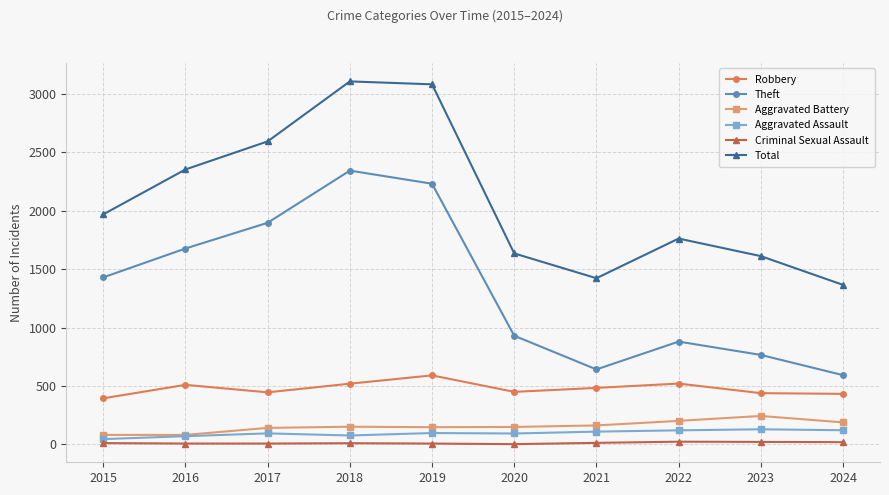

True or false: Theft and Total cross at least once.

False